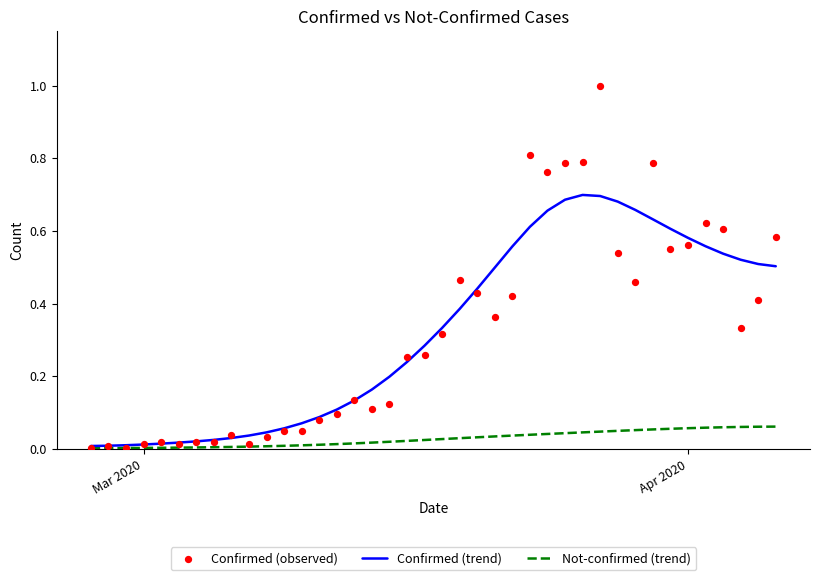

What are all the series names shown in the legend?

Confirmed (trend), Not-confirmed (trend), Confirmed (observed)